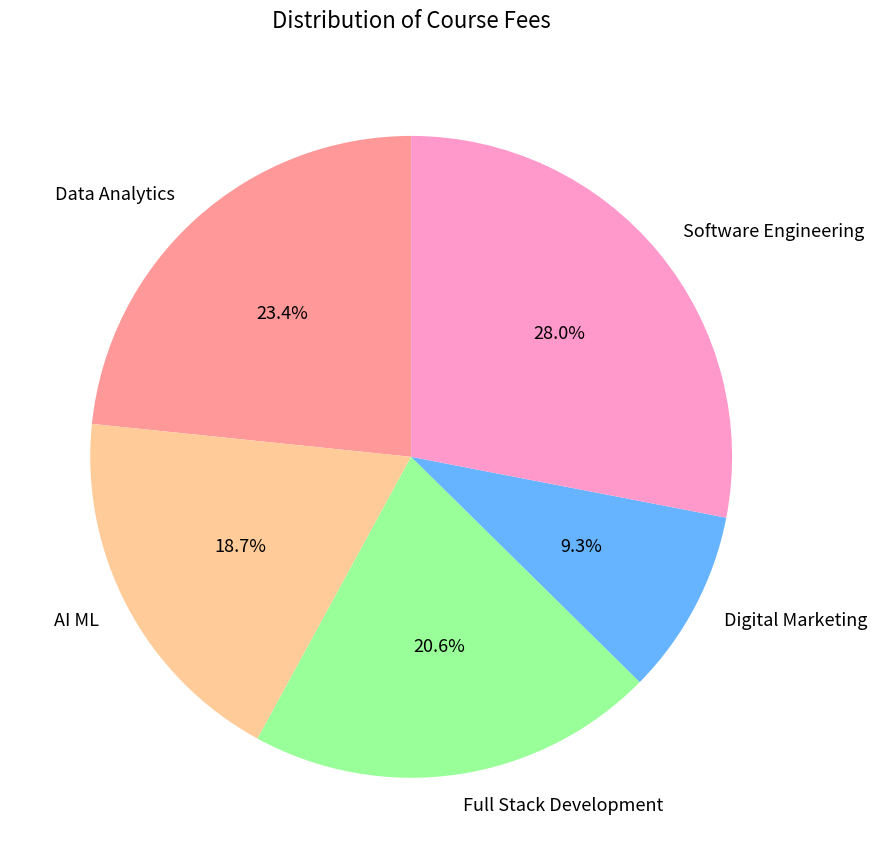

True or false: Software Engineering accounts for 28% of the total.

True